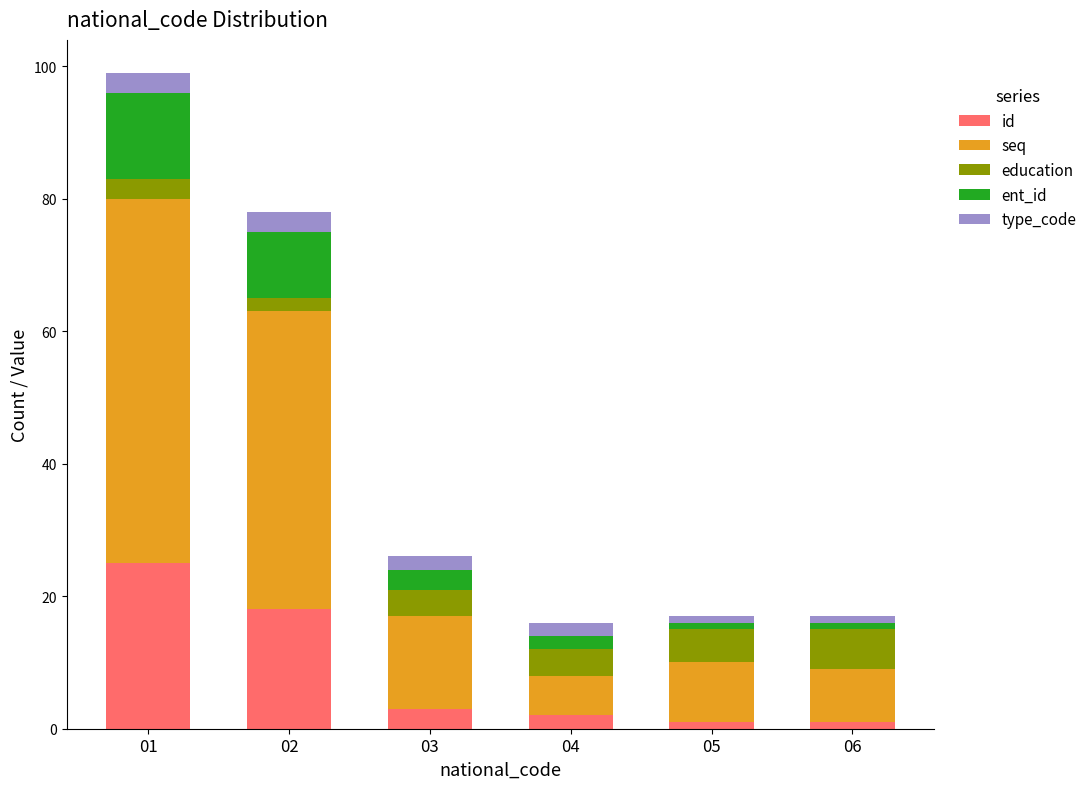

Which series has the widest spread of values?

seq